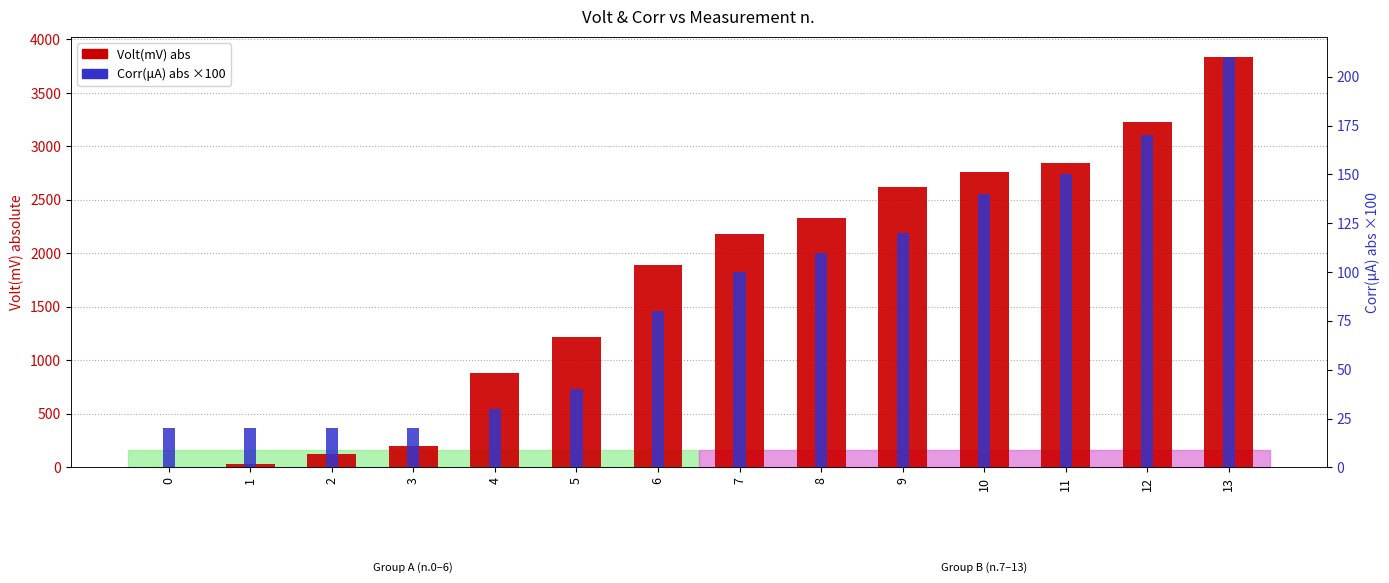

Is it true that Corr(μA) abs ×100 equals 137.1 at 6?

False